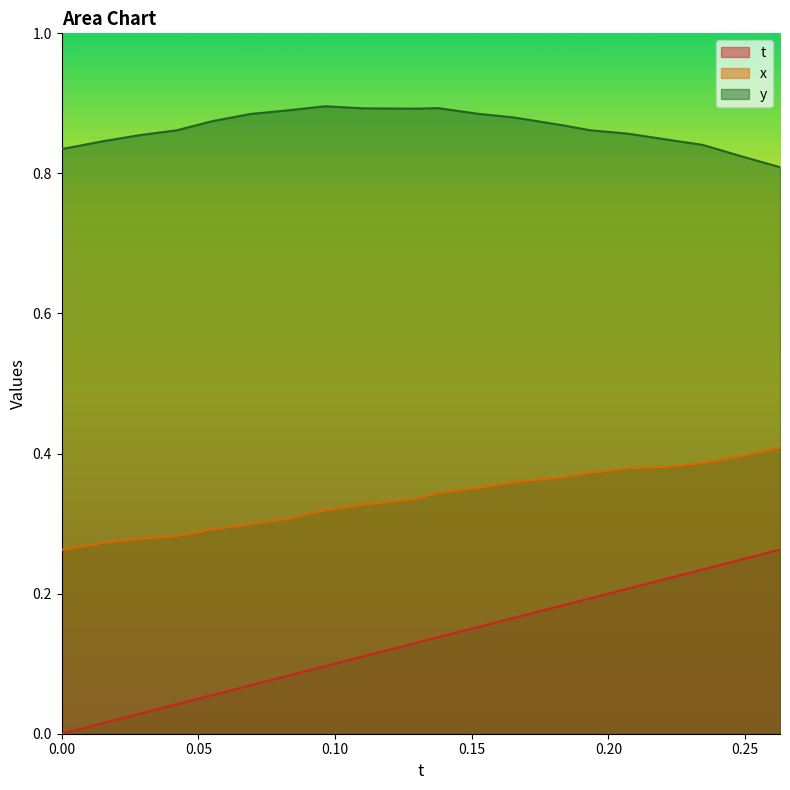

Reading right to left, transcribe all the data shown in this chart.

t: 0.3	0.2	0.2	0.2	0.2	0.2	0.2	0.2	0.2	0.1	0.1	0.1	0.1	0.1	0.1	0.1	0.0	0.0	0.0	0.0
x: 0.4	0.4	0.4	0.4	0.4	0.4	0.4	0.4	0.4	0.3	0.3	0.3	0.3	0.3	0.3	0.3	0.3	0.3	0.3	0.3
y: 0.8	0.8	0.8	0.8	0.9	0.9	0.9	0.9	0.9	0.9	0.9	0.9	0.9	0.9	0.9	0.9	0.9	0.9	0.8	0.8